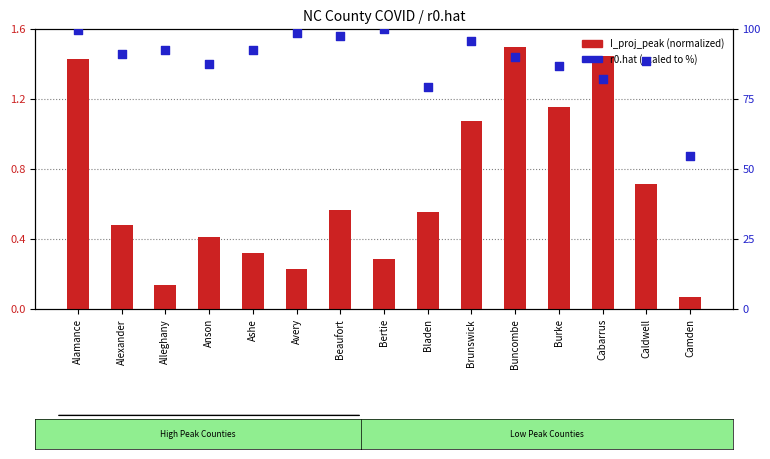

What are all the series names shown in the legend?

I_proj_peak (normalized), r0.hat (scaled %)